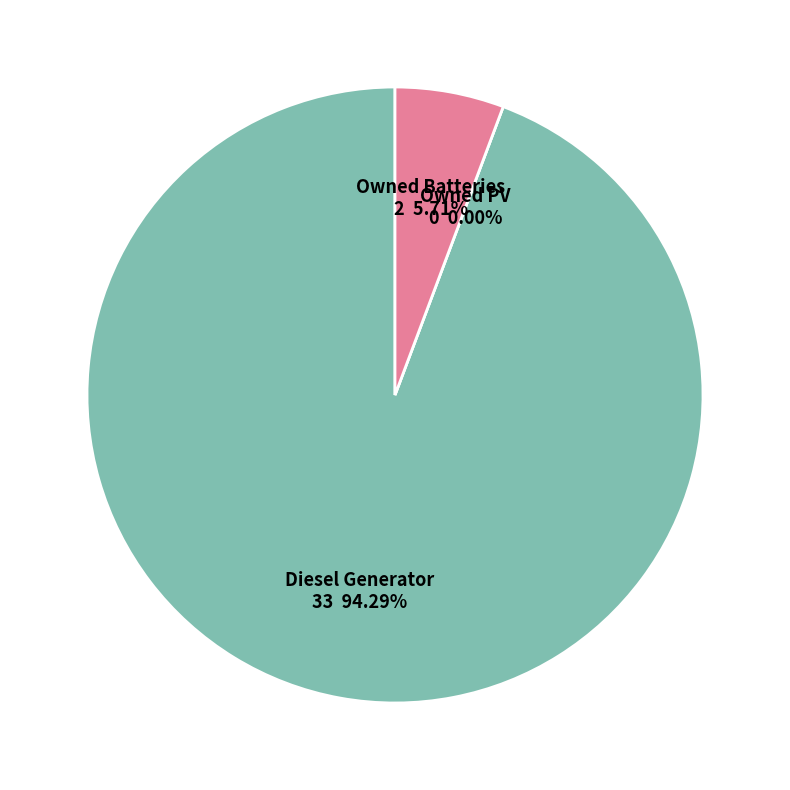

Which category accounts for the majority?

Diesel Generator